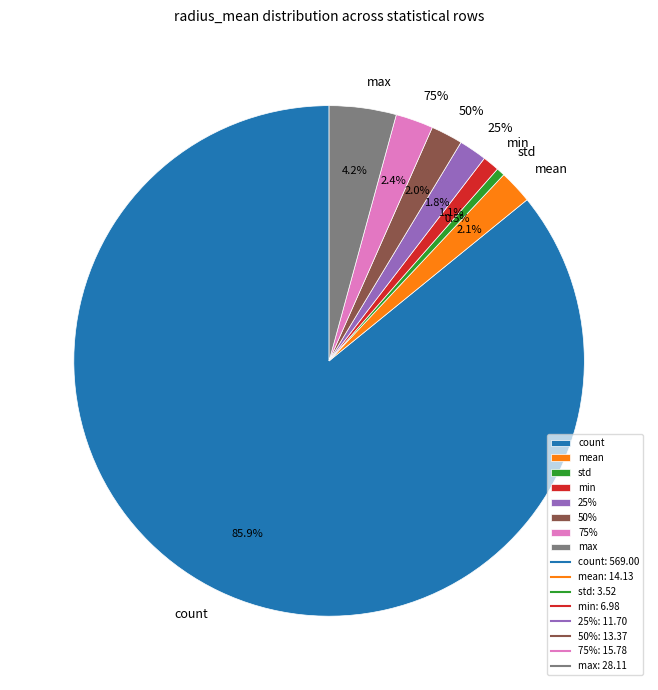

Which category has the smallest portion of the pie?

std